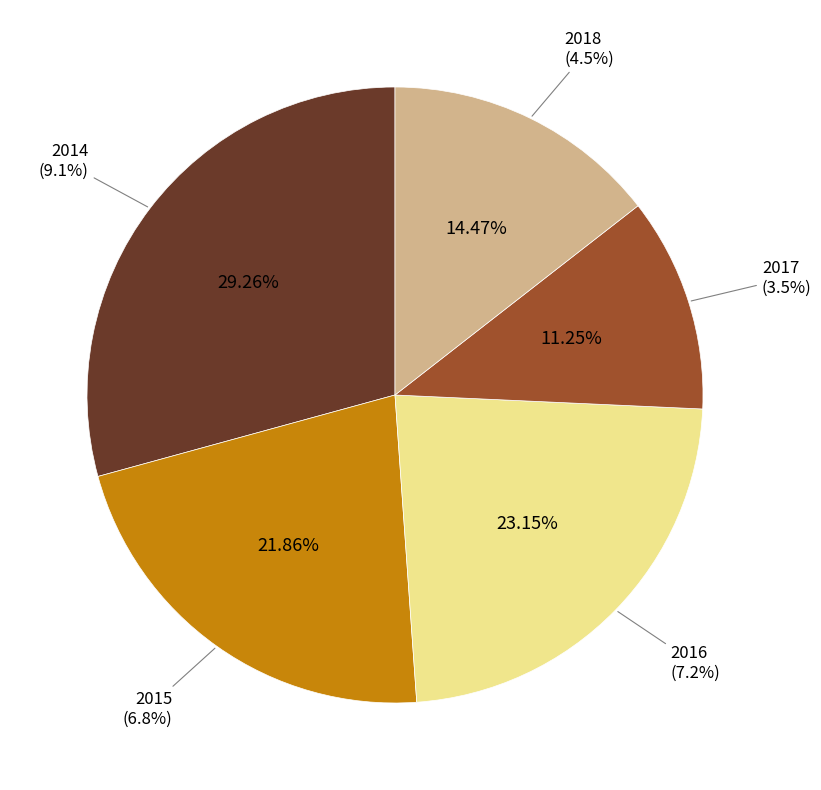

To the nearest percent, what percentage of the pie is 2016?

23%